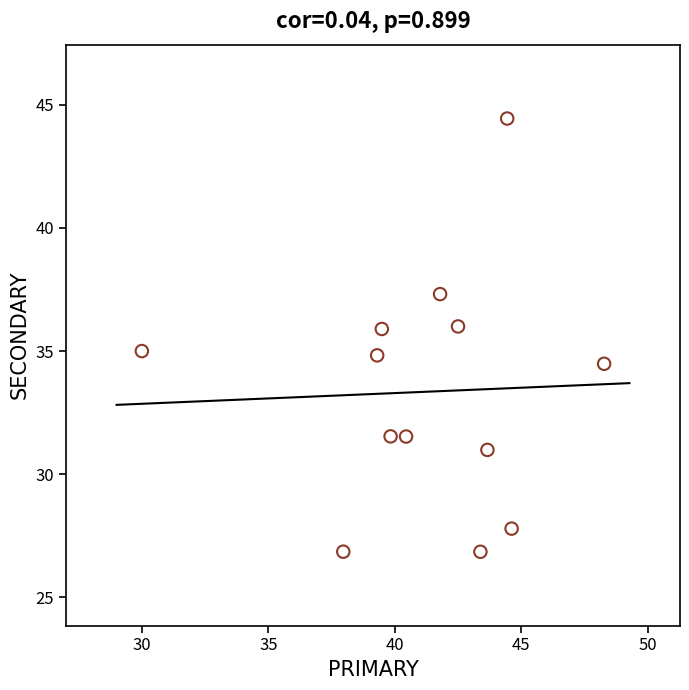

What is the range of Y values (max minus min)?

17.6